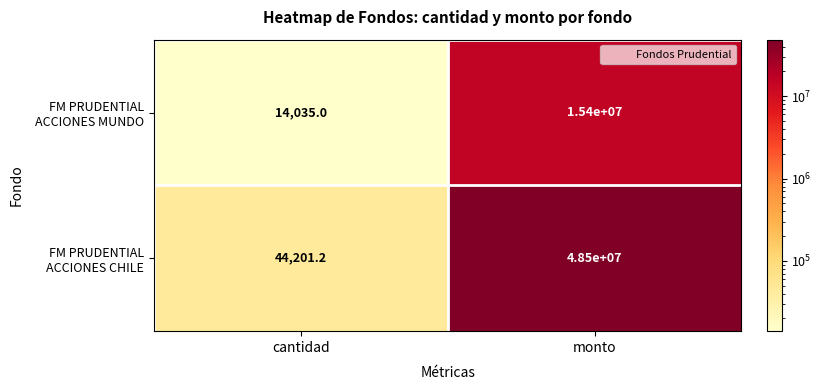

What is the total value across all series at monto?

63900000.0